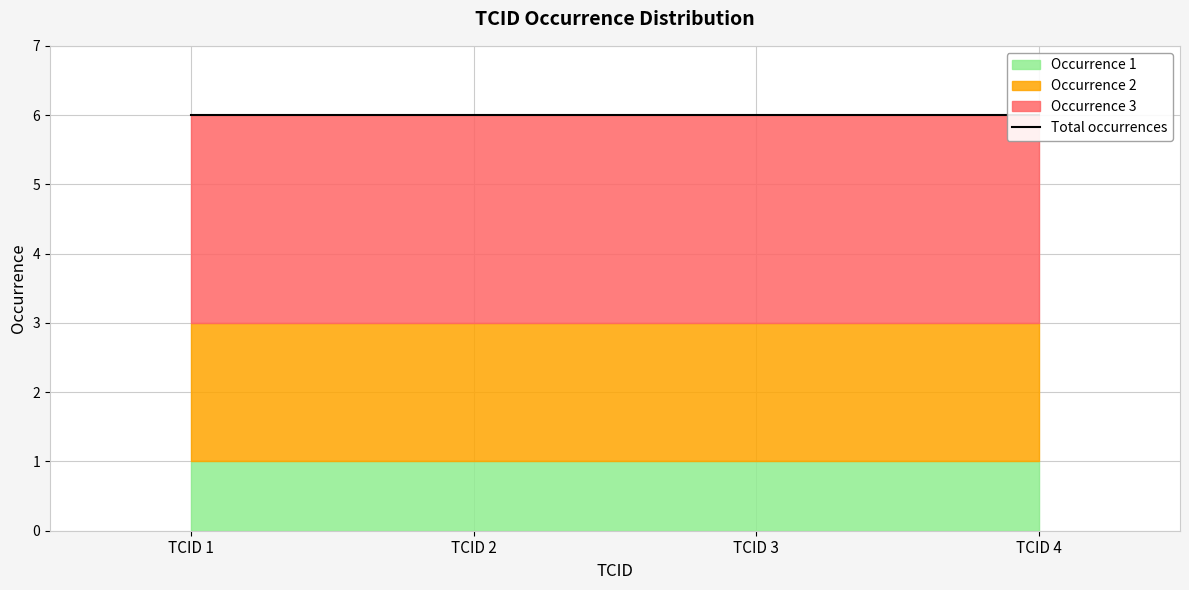

Count the values in the range 1 to 3.

12